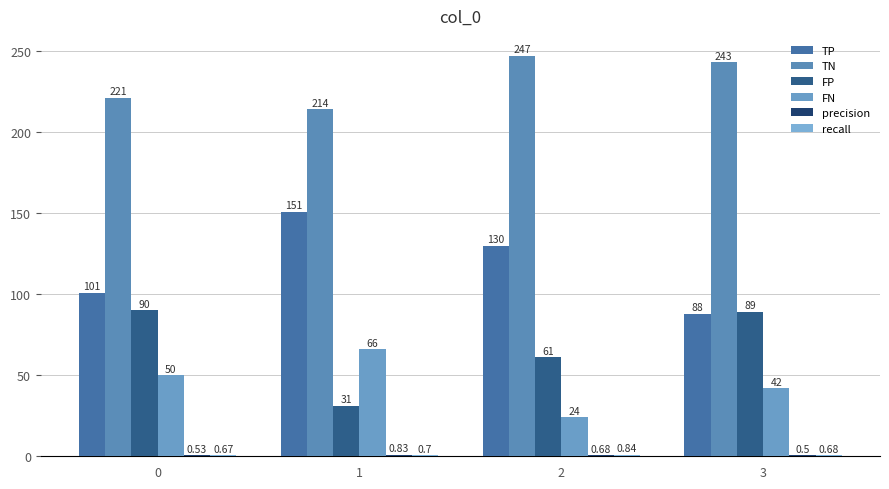

Is the value of precision at 2 greater than the value of FP at 0?

No